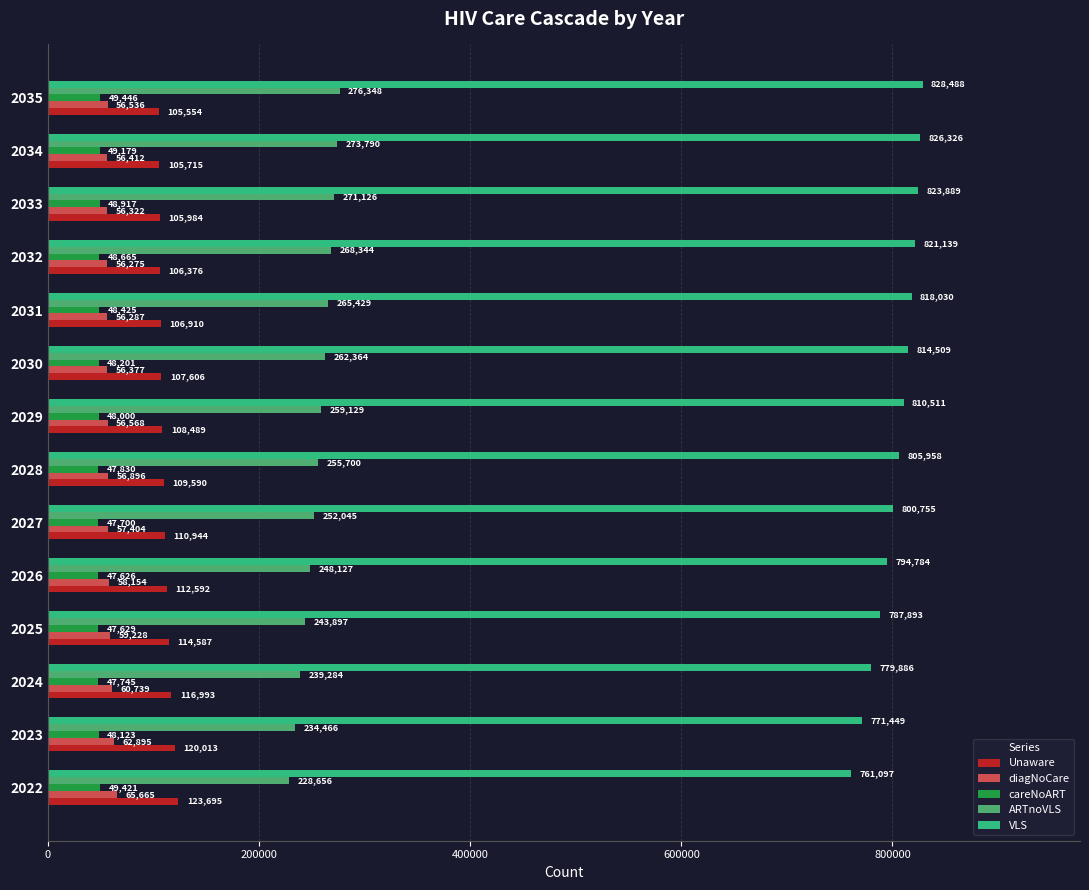

True or false: diagNoCare has a value of 26087 at 2024.

False